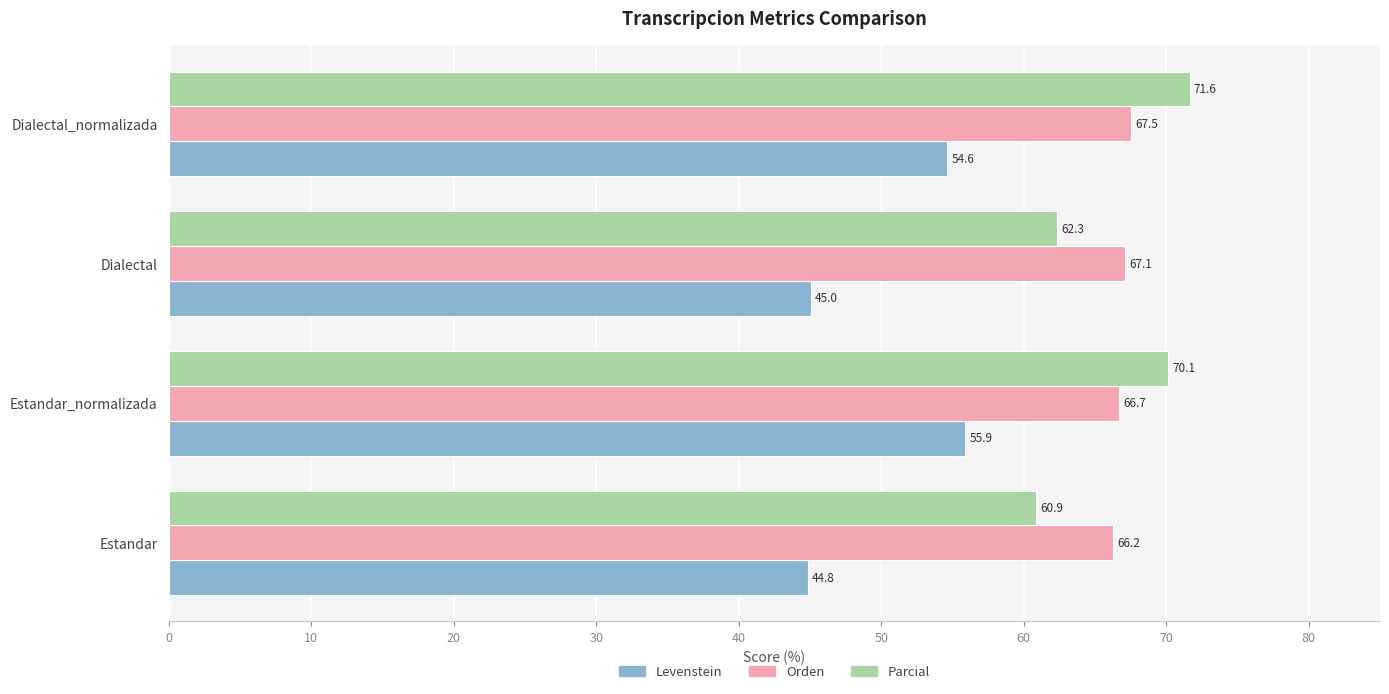

What is the maximum value for Orden?

67.5